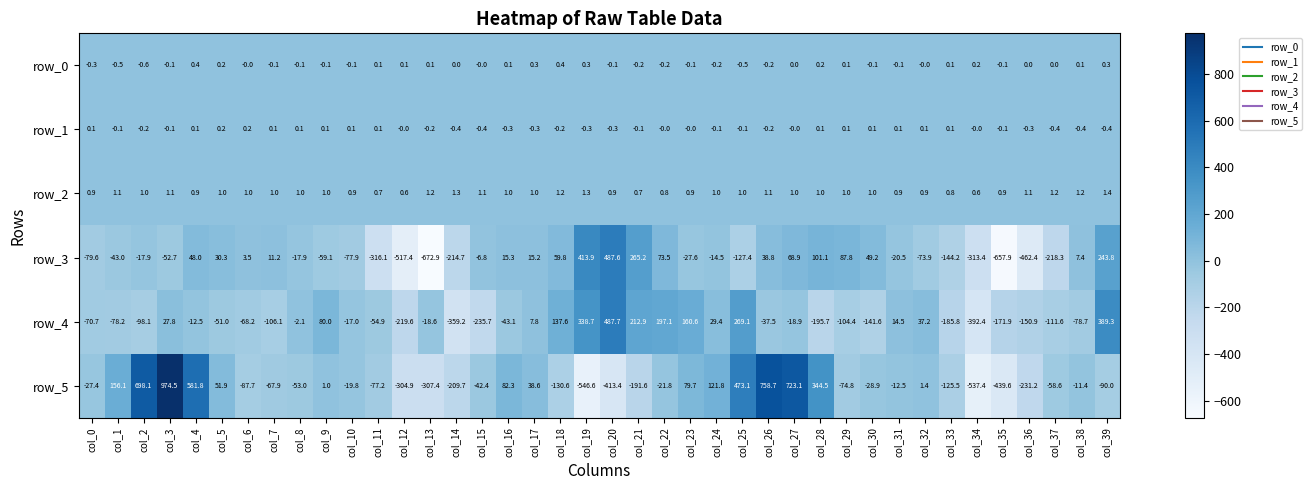

How many data points does each series have?

40